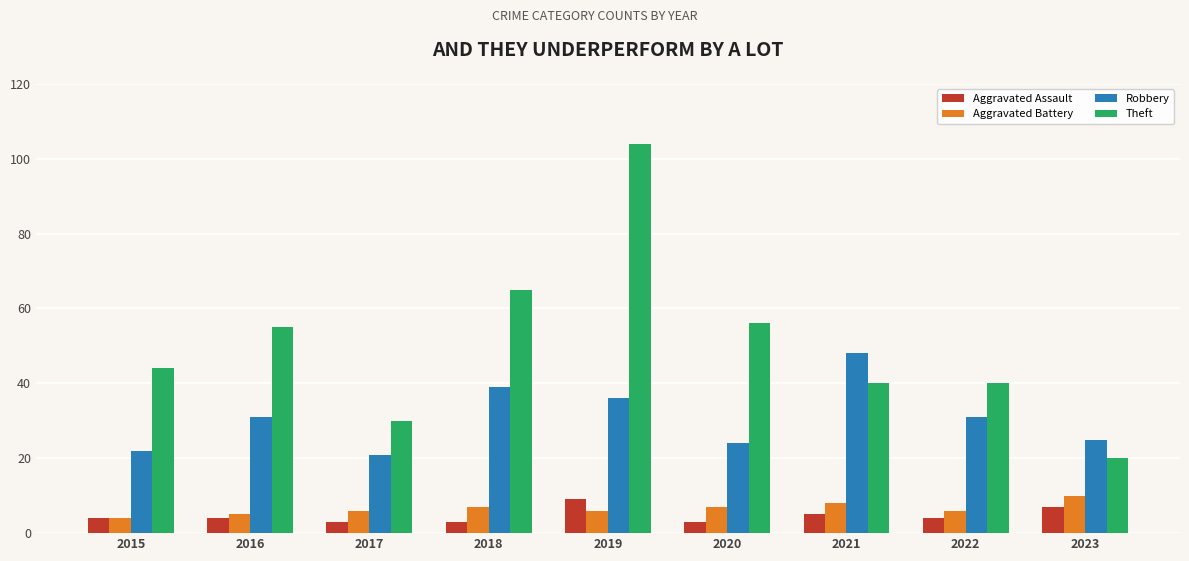

Between 2019 and 2020, which series saw the biggest shift?

Theft